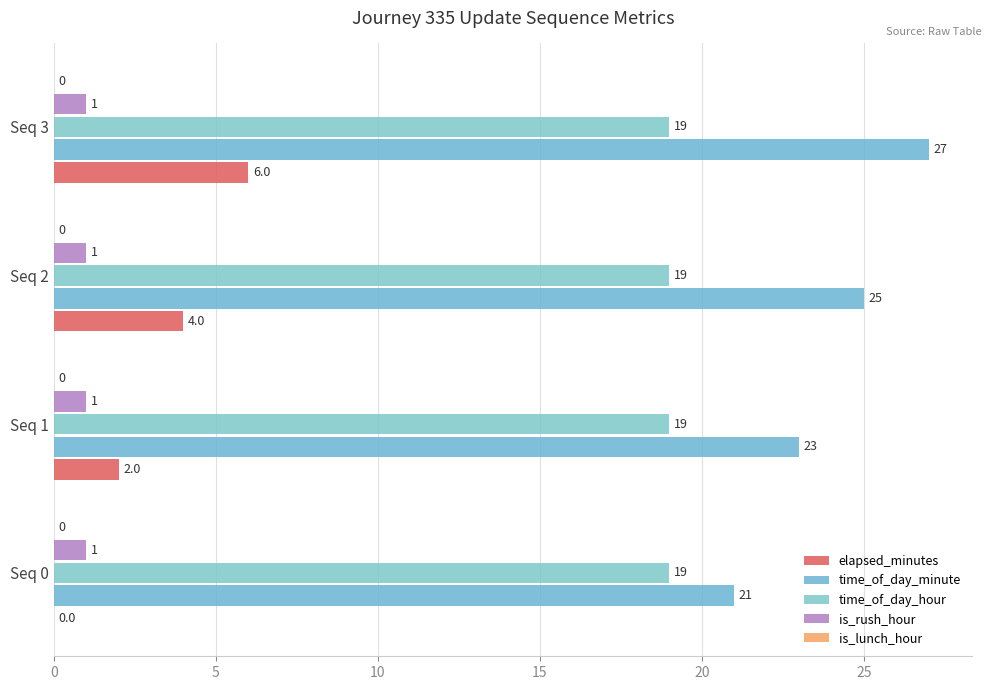

How many distinct data groups are displayed?

4